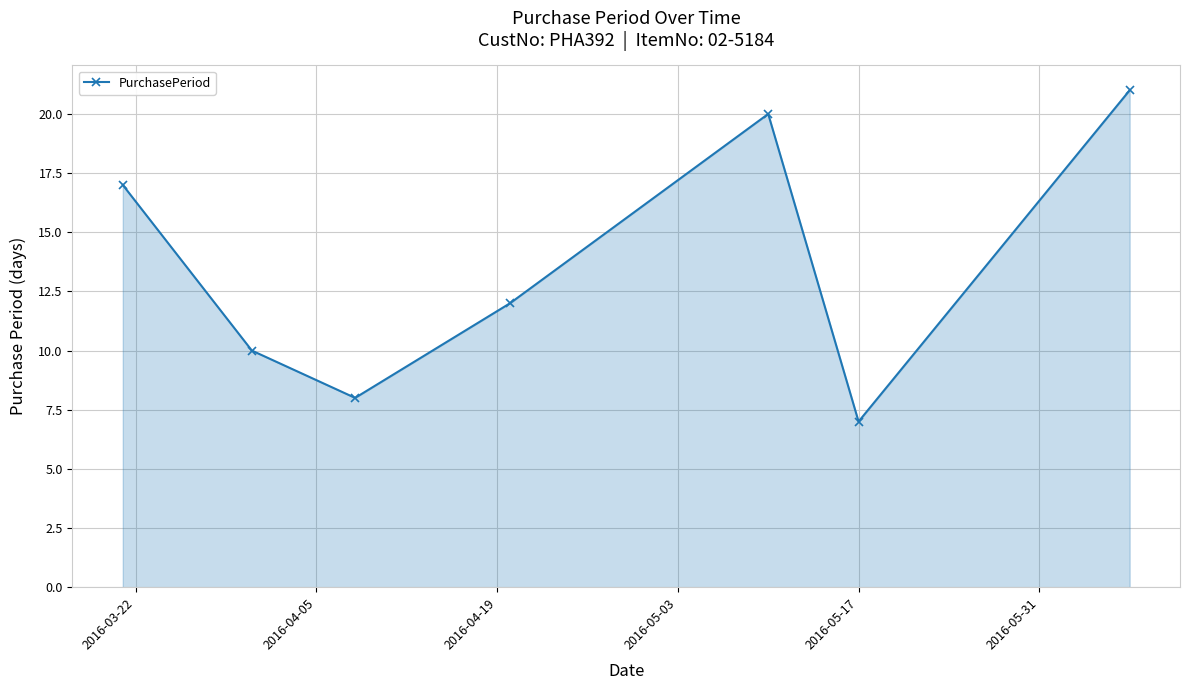

What is the maximum value shown in the chart?

21